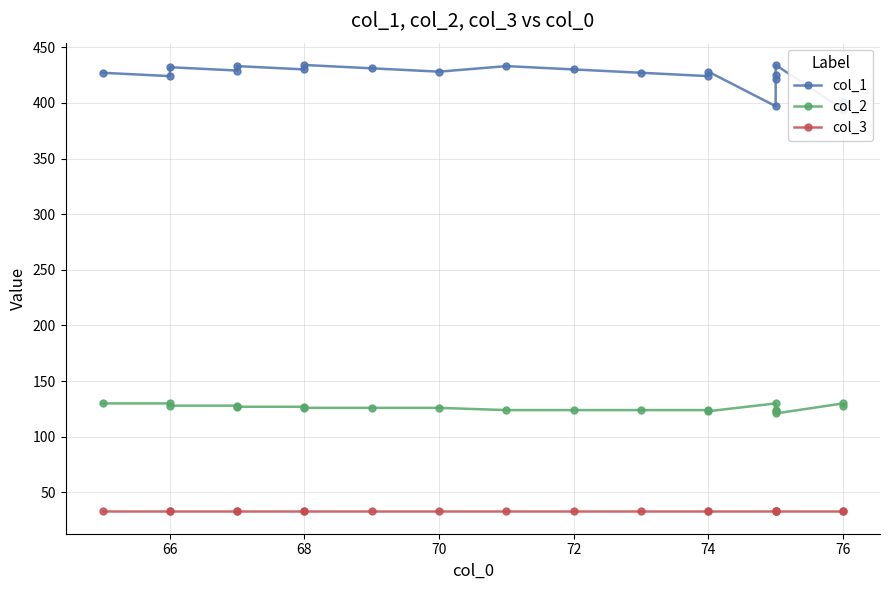

The col_2 series shows 209 at 17. True or false?

False